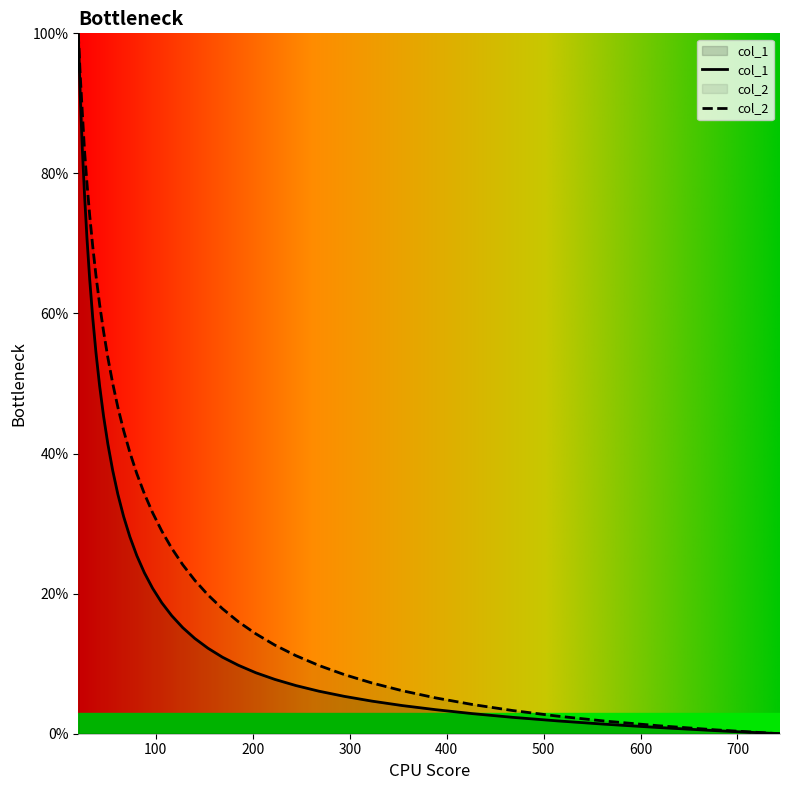

At how many categories does at least one series exceed 12?

27